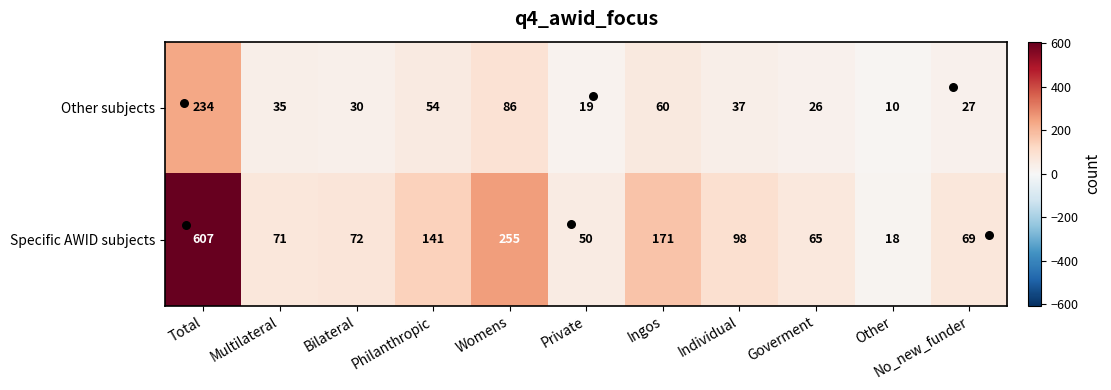

At how many categories does at least one series exceed 589?

1